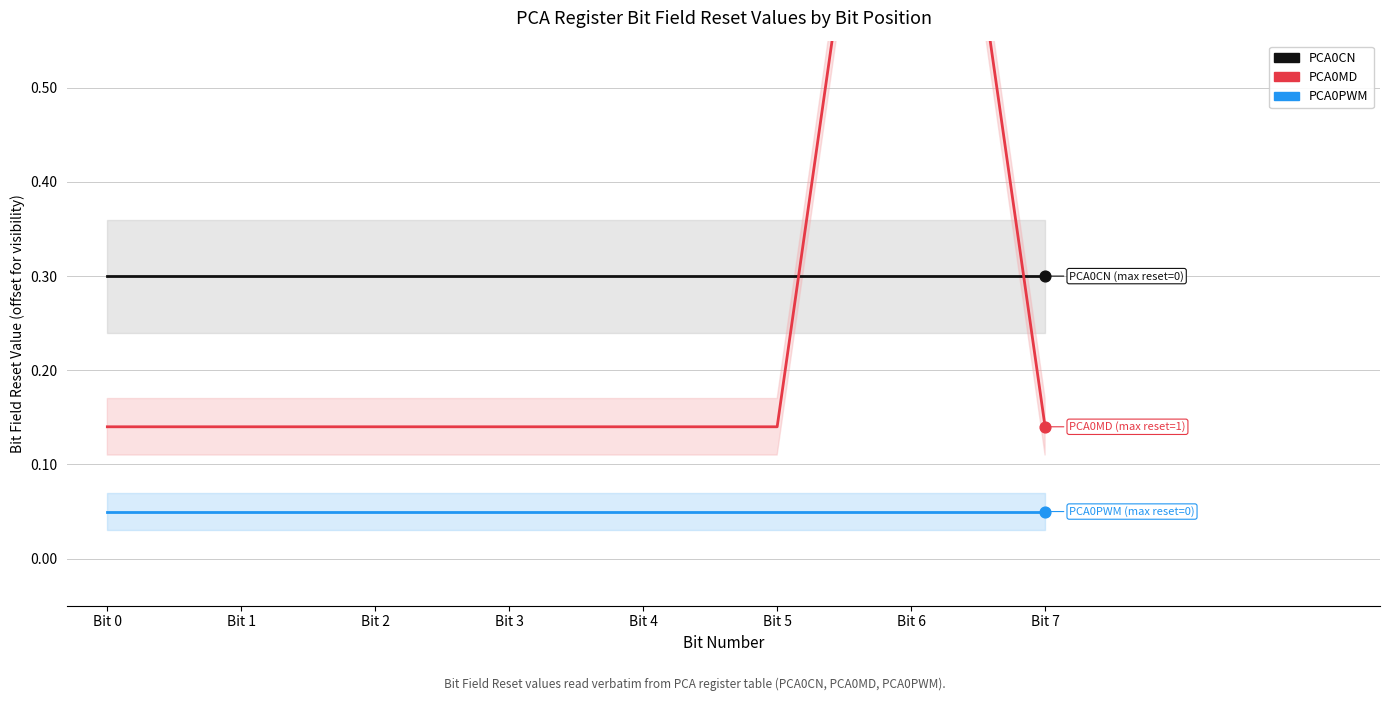

What is the total value across all series at Bit 3?

0.5